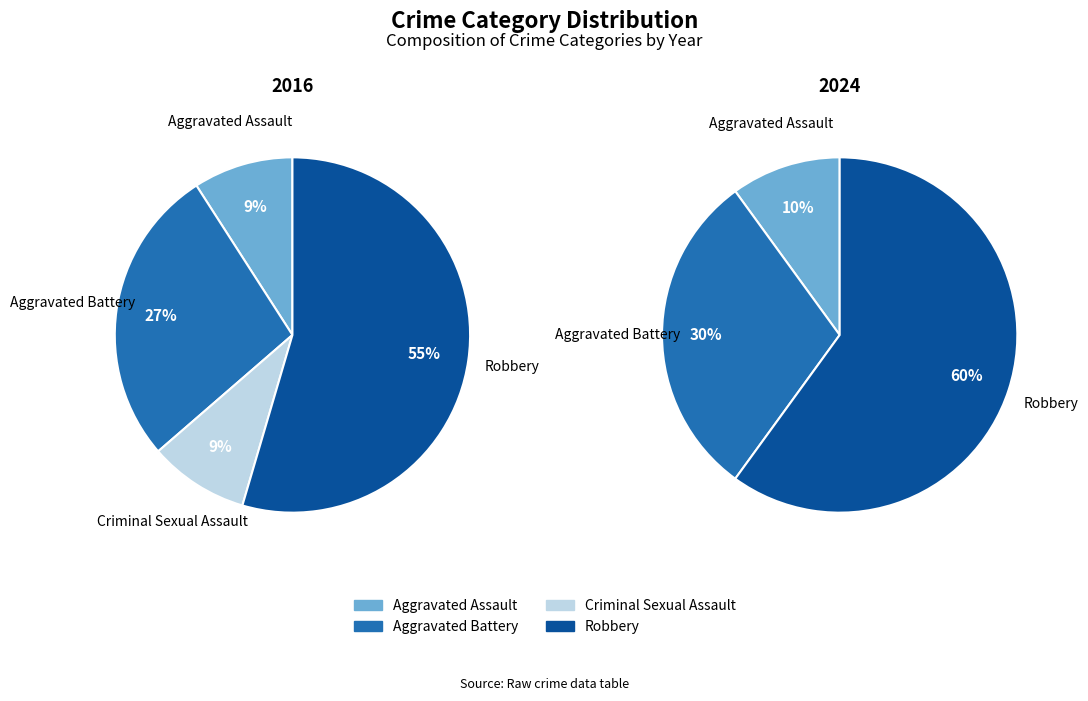

Is the sum of values_2024 and 2 greater than half?

No